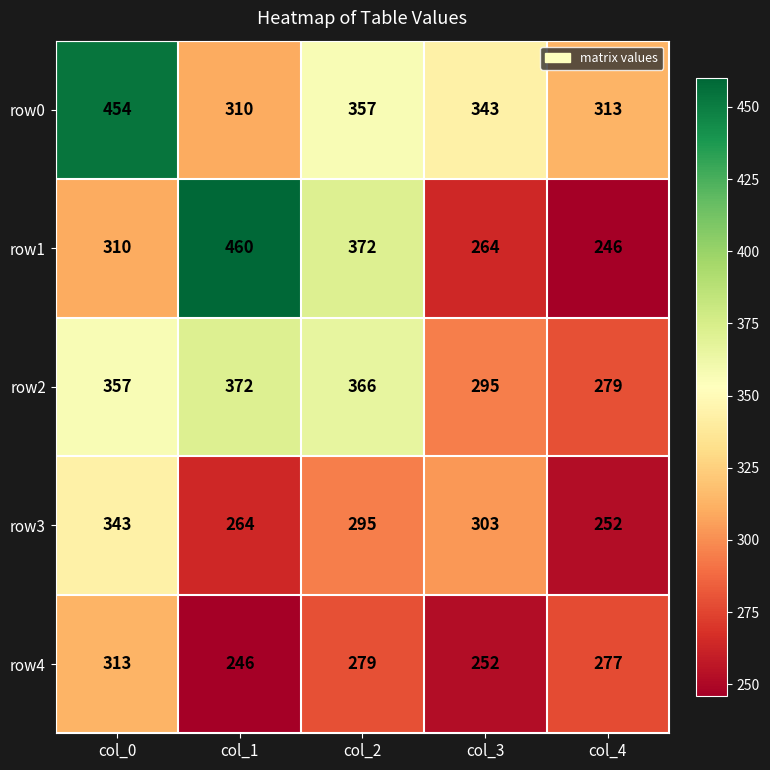

At col_0, list the series in order from smallest to largest.

row1, row4, row3, row2, row0